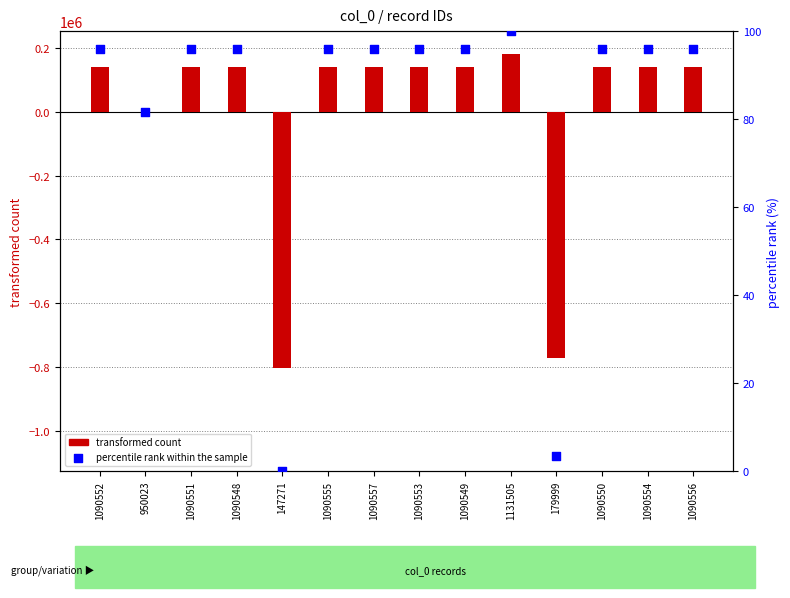

At which category is the sum across all series the highest?

1131505